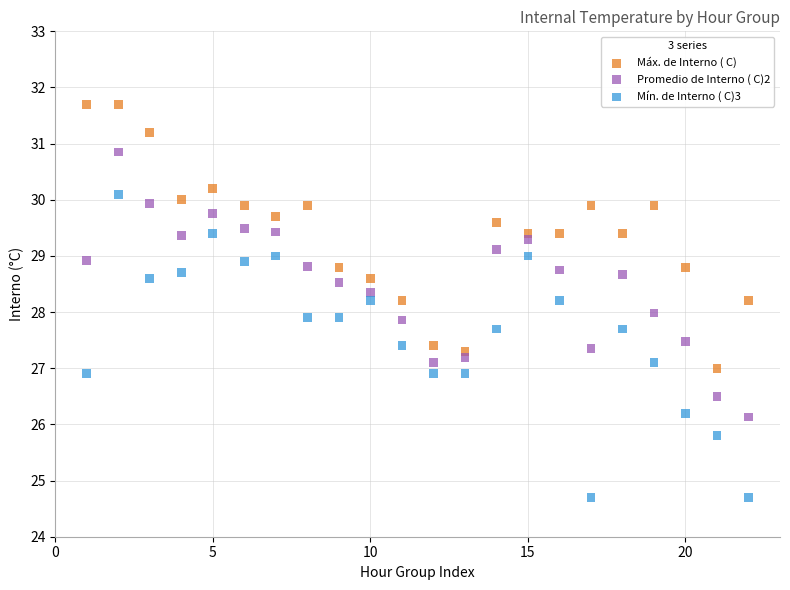

Across all data points, what is the range of Y values (max minus min)?

7.0